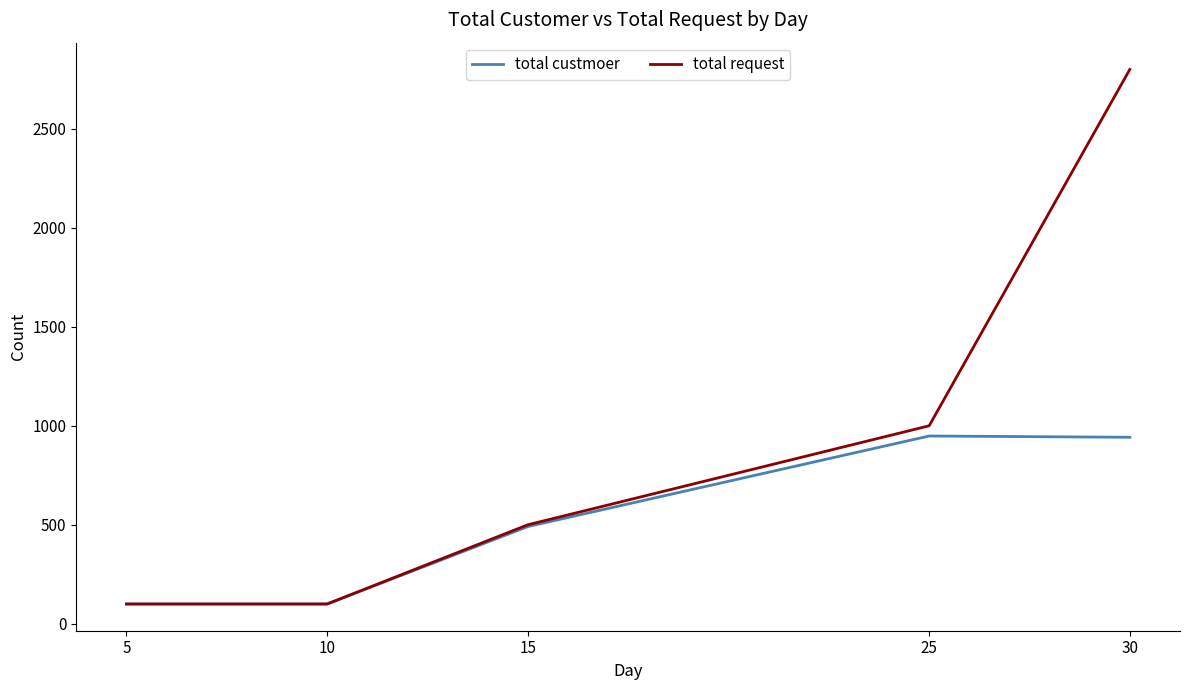

The total request series shows 100.0 at 10. True or false?

True